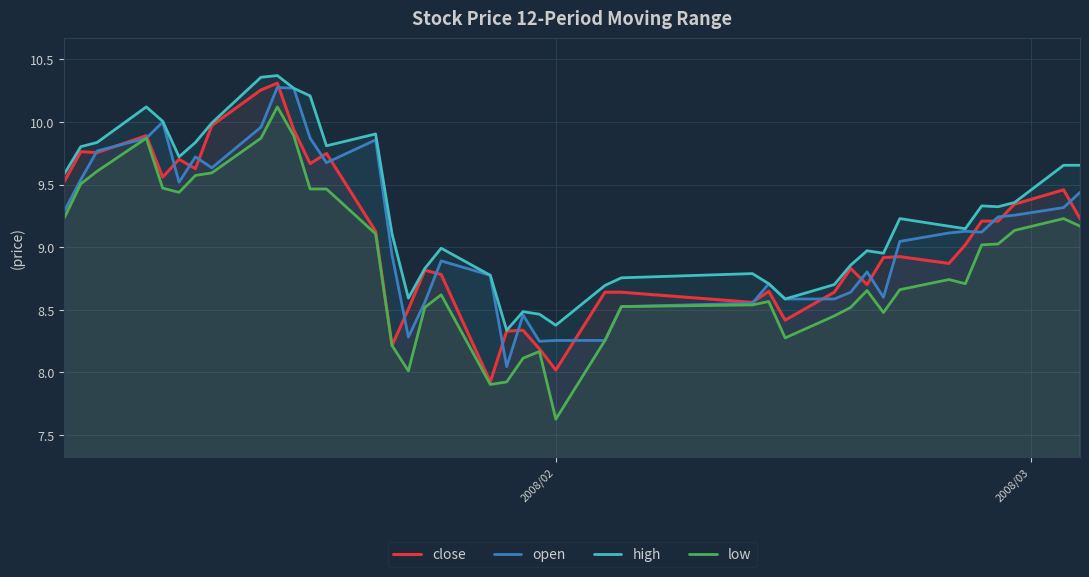

What is the maximum value for low?

10.1